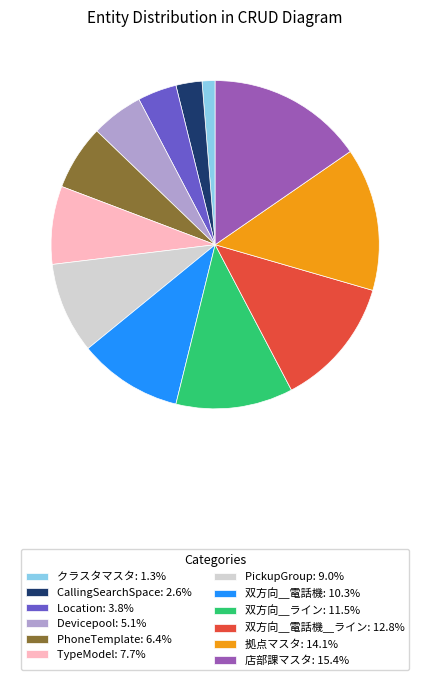

Is クラスタマスタ: 1.3% the majority of the pie?

No